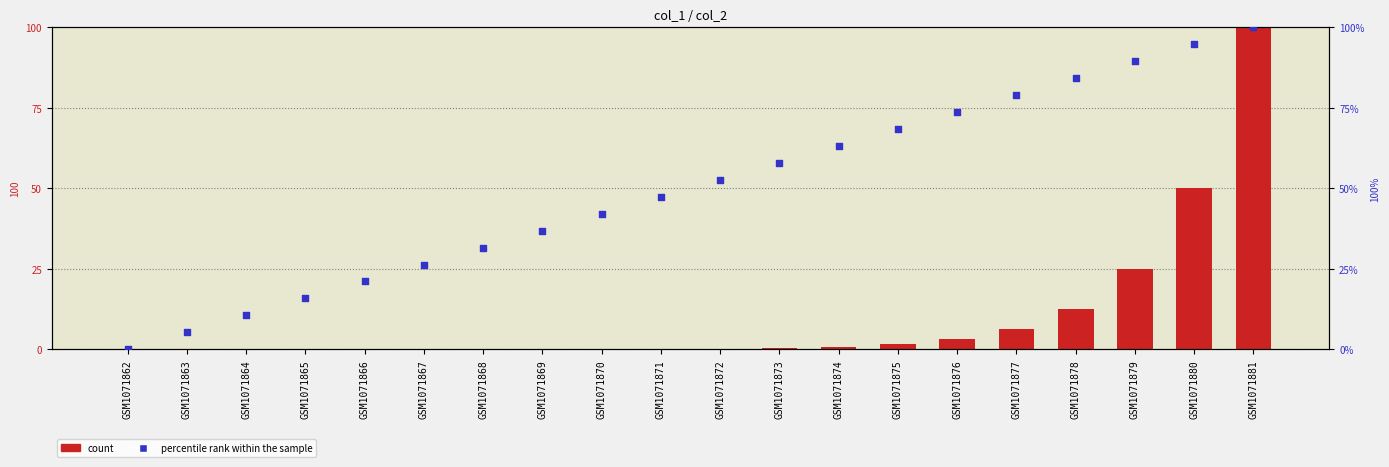

What are all the series names shown in the legend?

count, percentile rank within the sample